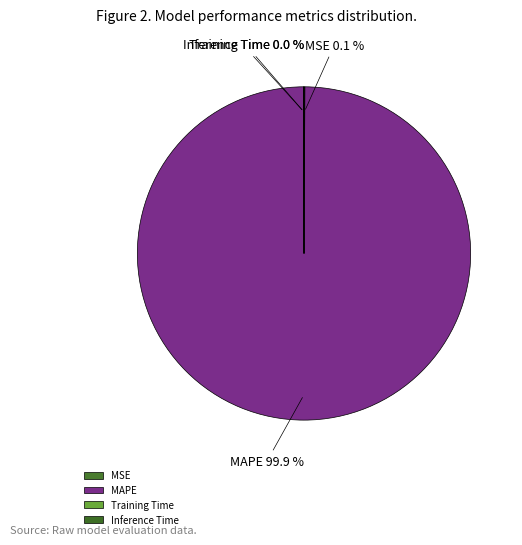

Which category accounts for the majority?

MAPE